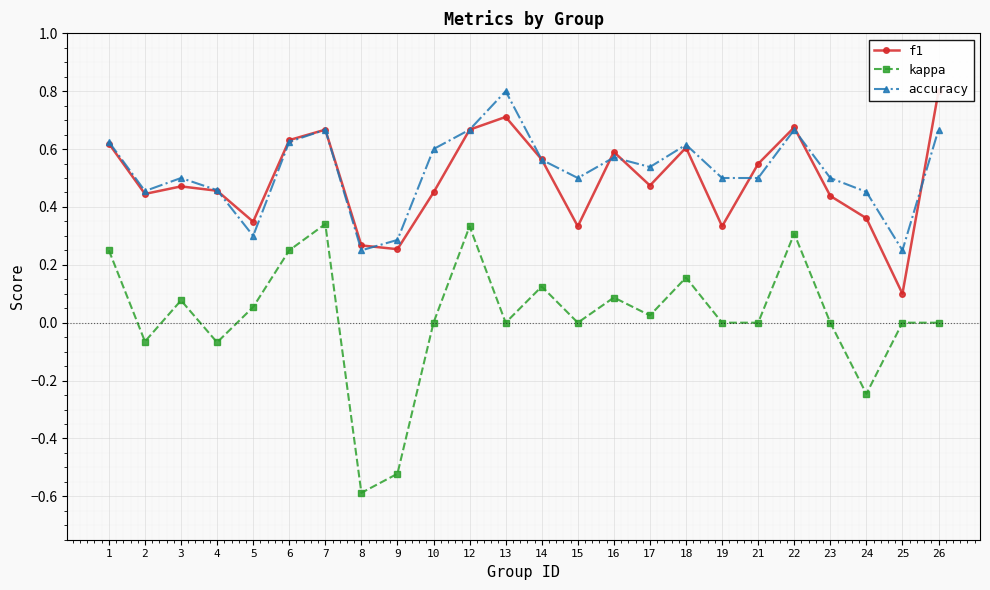

The value of accuracy at 16 is 1.0. True or false?

False